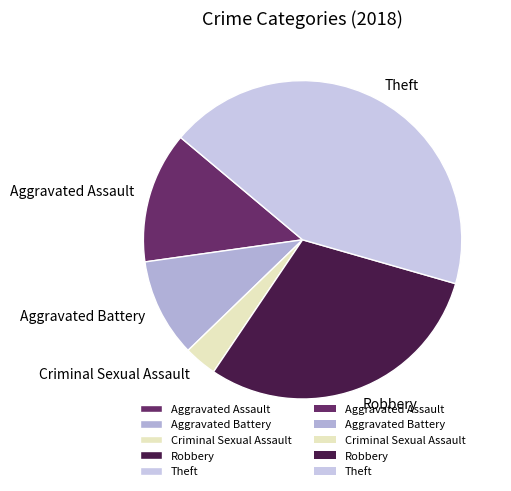

Does Robbery account for over 50% of the chart?

No